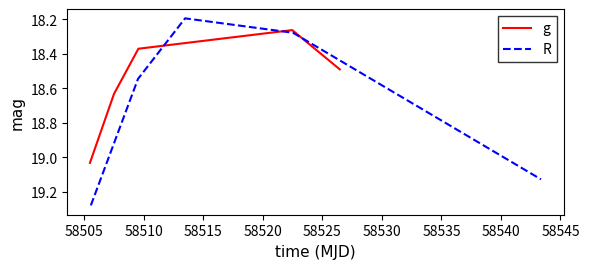

Is the value of g at 58500 greater than the value of R at 58500?

No